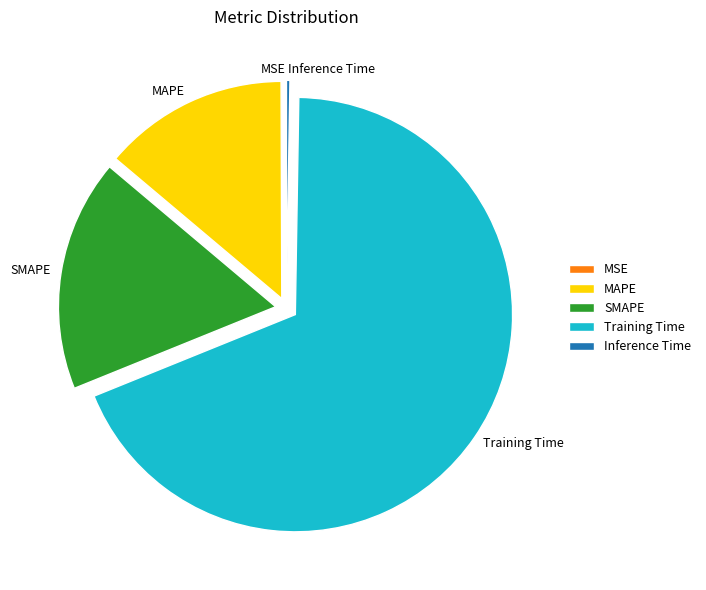

Which slice represents more than half of the pie?

Training Time